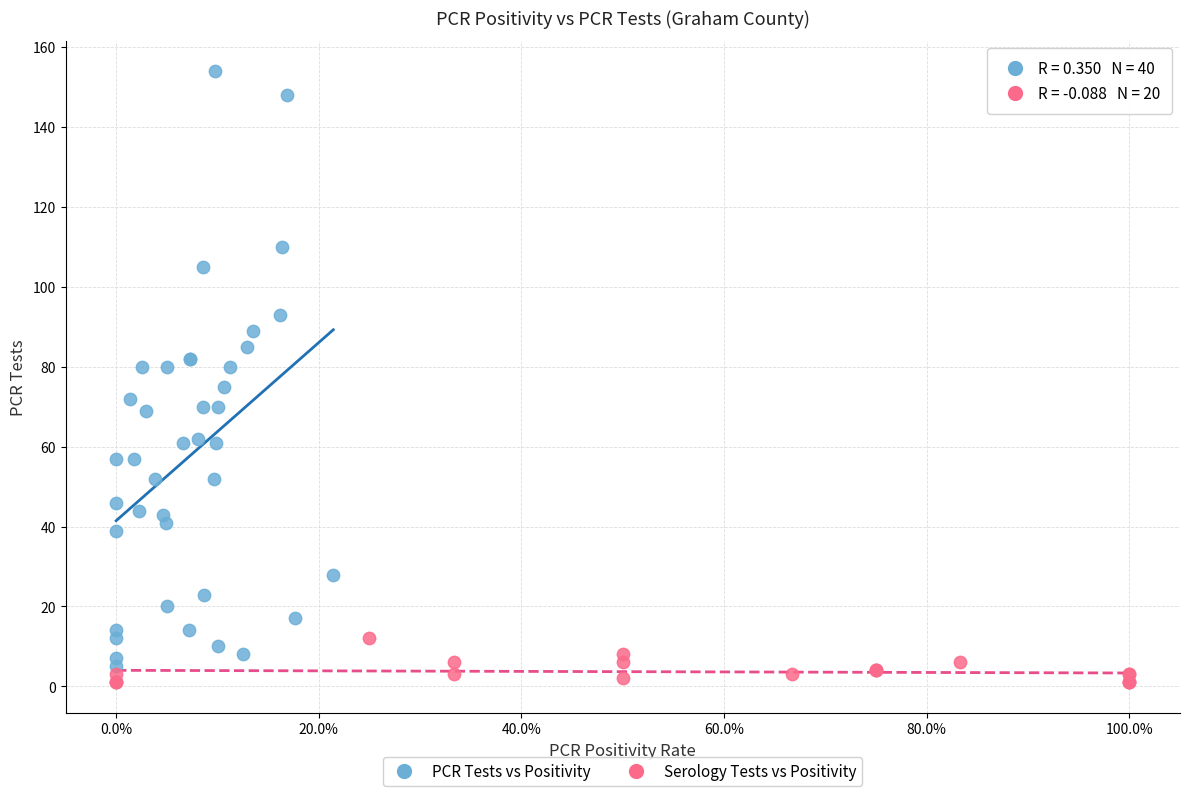

Which series has the widest spread of Y values?

PCR Tests vs Positivity